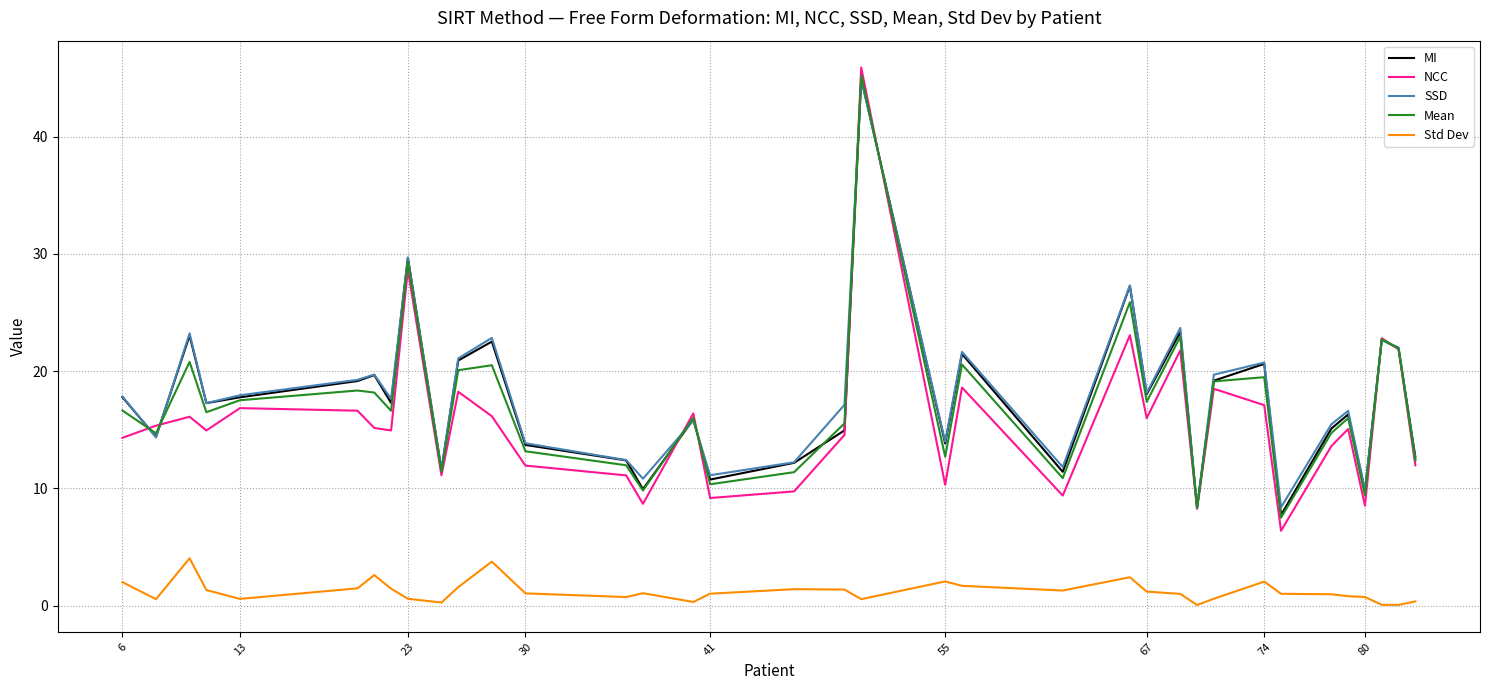

What is the difference between the second highest and minimum values in the SSD series?

21.3